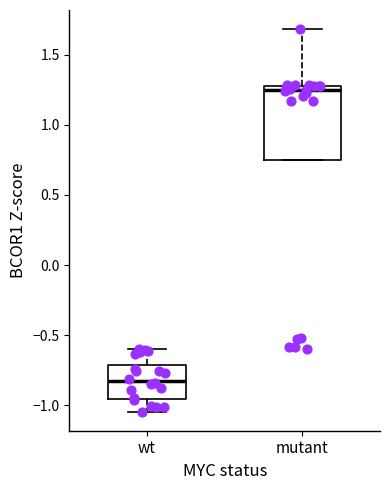

Where is the upper edge of the box for mutant on the y-axis? The values are not printed on the chart, so give them approximately, as read against the axis.

1.30